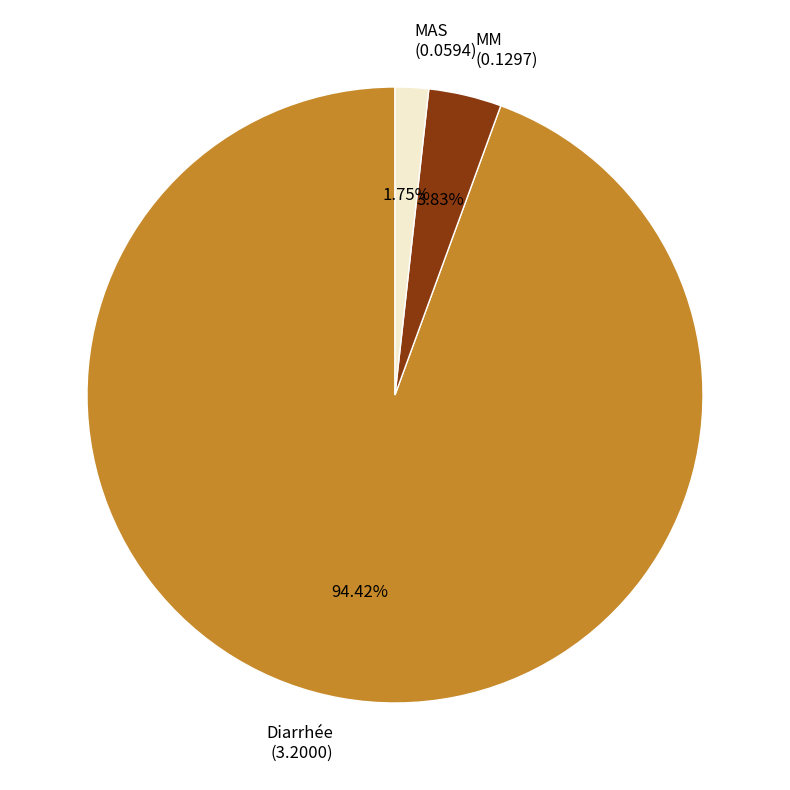

Which category has the smallest portion of the pie?

MAS